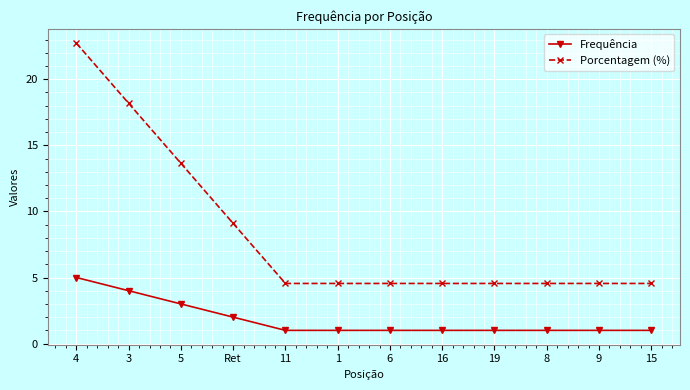

True or false: Porcentagem (%) has a value of 4.5 at 6.

True